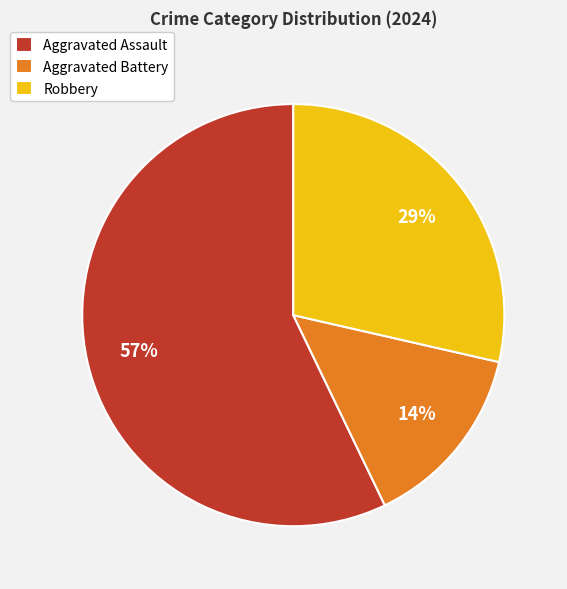

What is the largest slice in the pie chart?

Aggravated Assault